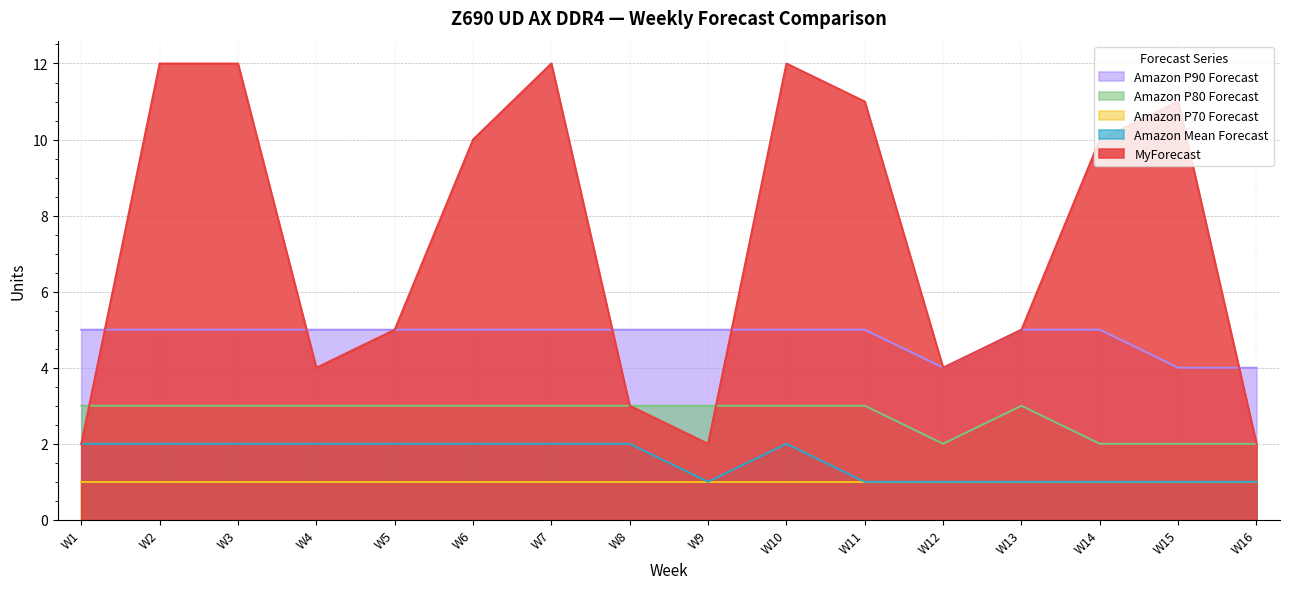

Where is the first local minimum for MyForecast?

W4